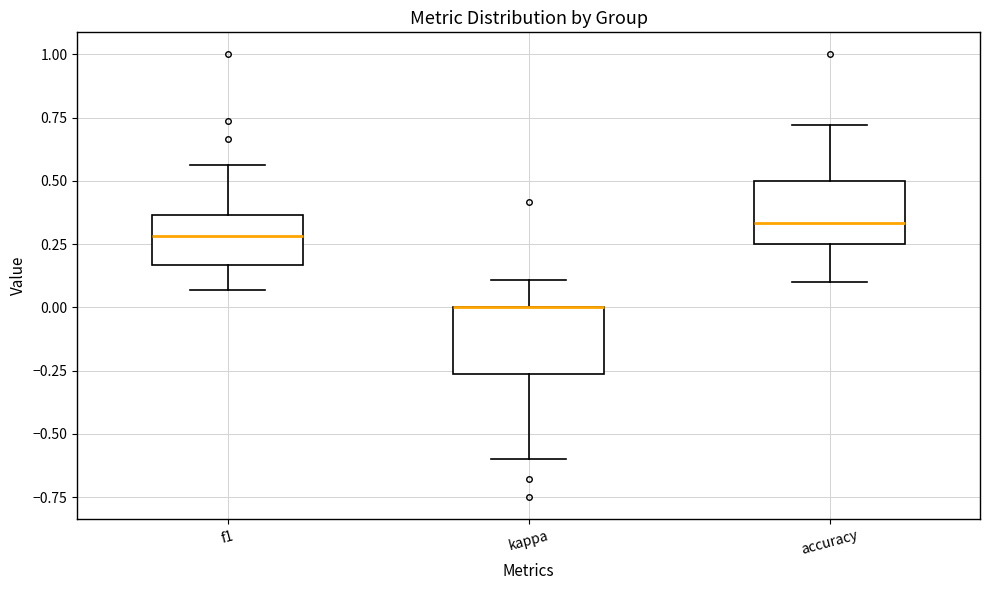

Where does the upper whisker of the box for kappa end on the y-axis? The values are not printed on the chart, so give them approximately, as read against the axis.

0.10